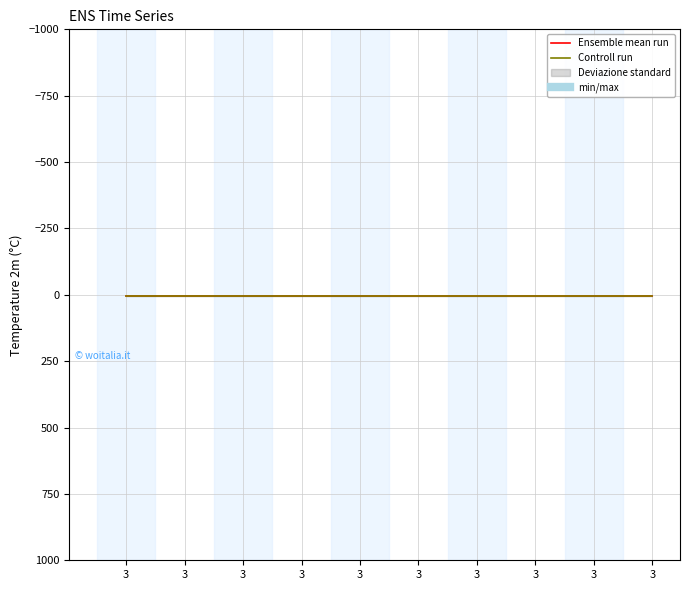

Which series changed the most between 3 and 3?

Ensemble mean run